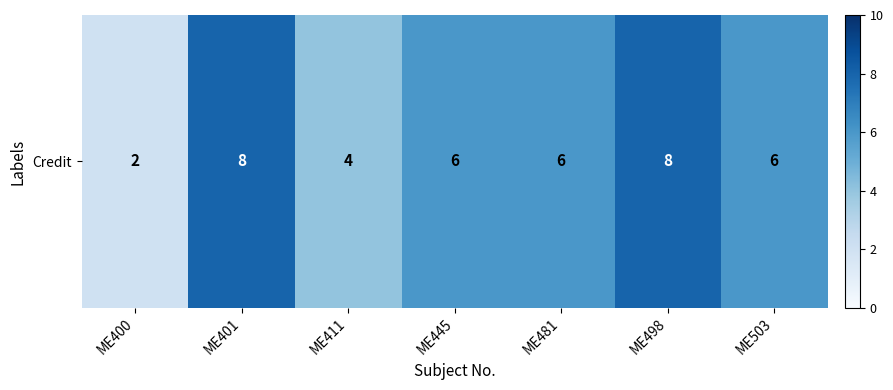

Rank the categories by value from lowest to highest.

ME400, ME411, ME445, ME481, ME503, ME401, ME498